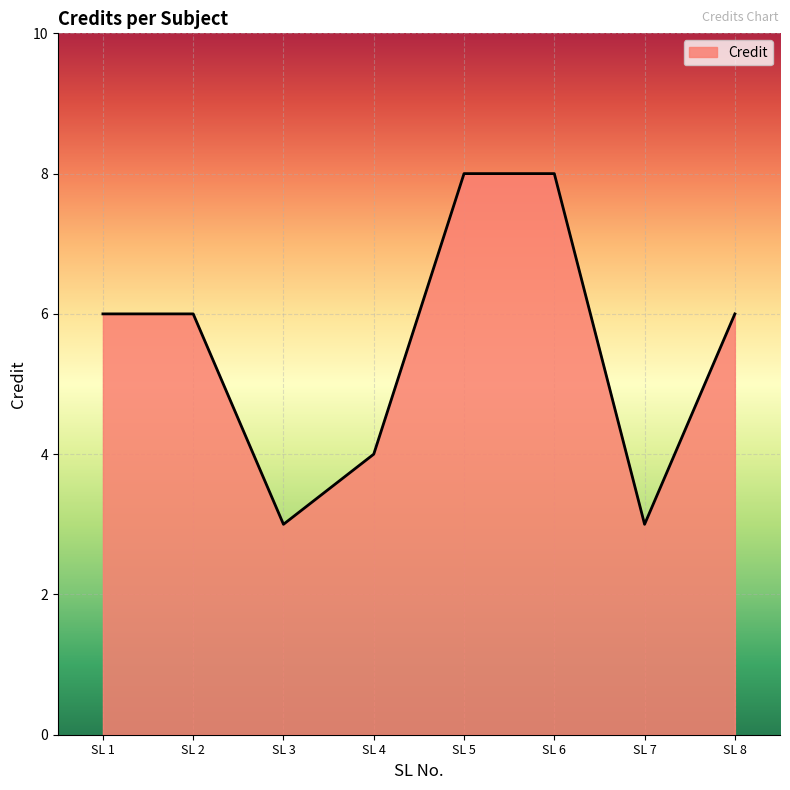

What is the greatest value displayed?

8